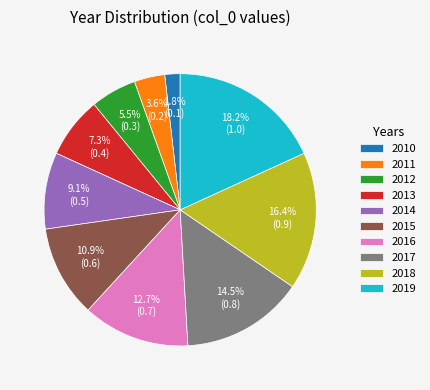

Rank the categories by value from lowest to highest.

2010, 2011, 2012, 2013, 2014, 2015, 2016, 2017, 2018, 2019